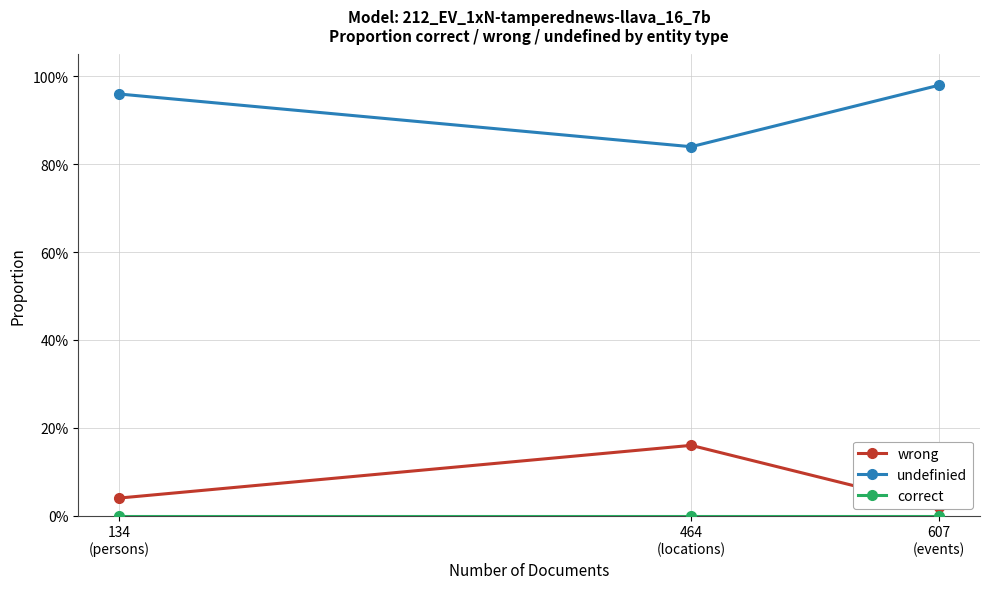

What are all the series names shown in the legend?

wrong, undefinied, correct